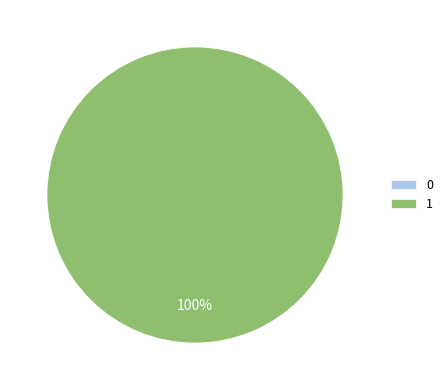

Which category has the biggest portion of the pie?

1